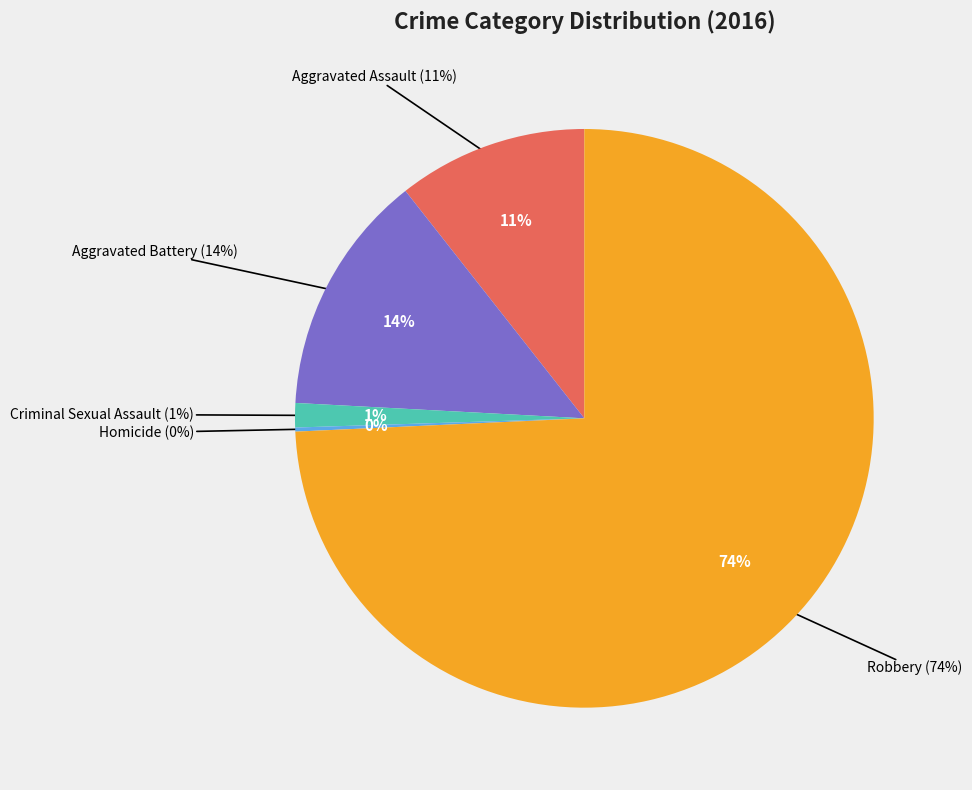

What is the largest slice in the pie chart?

Robbery